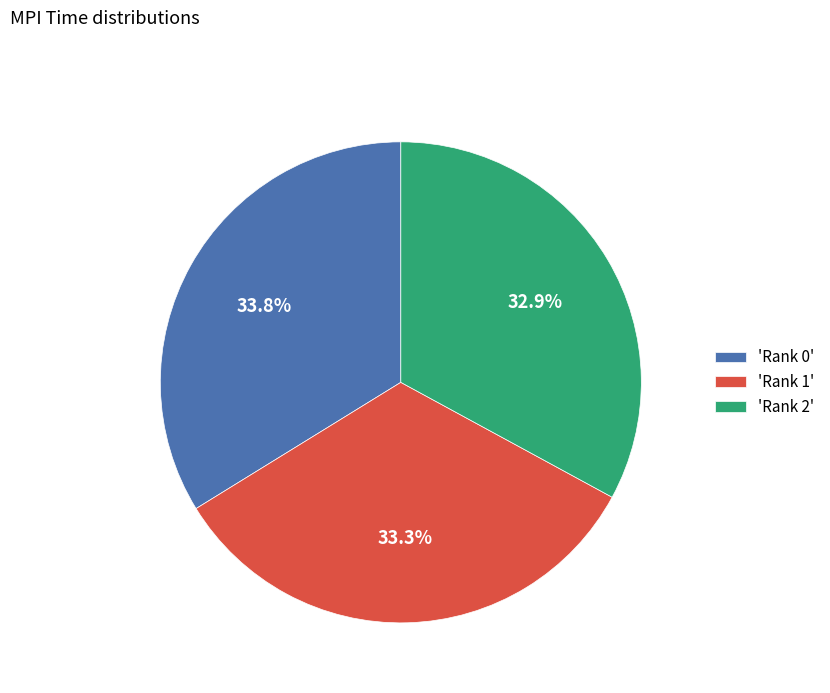

Do 'Rank 2' and 'Rank 1' together represent more than half of the pie?

Yes